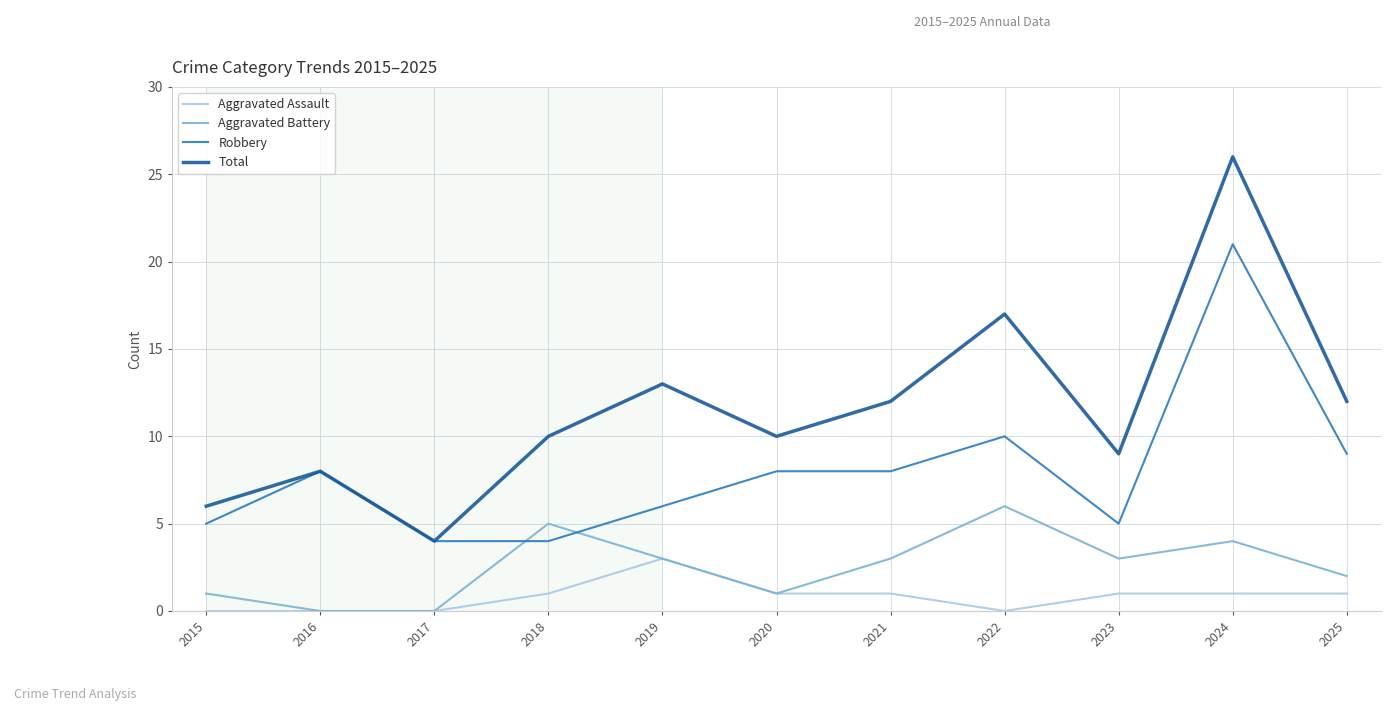

What is the sum of the Aggravated Battery values at 2024 and 2025?

6